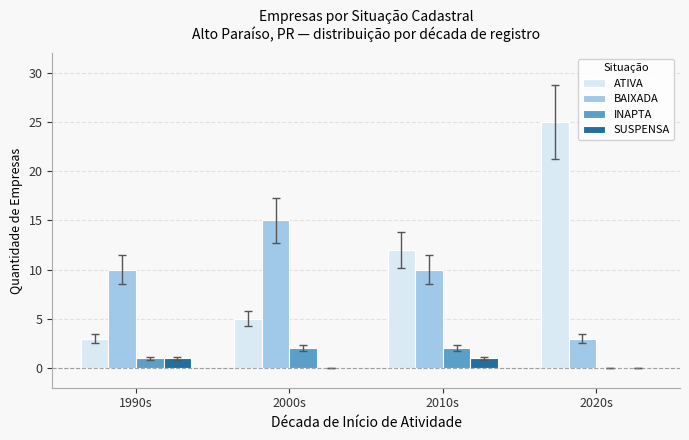

Is the value of ATIVA at 1990s greater than the value of INAPTA at 2010s?

Yes